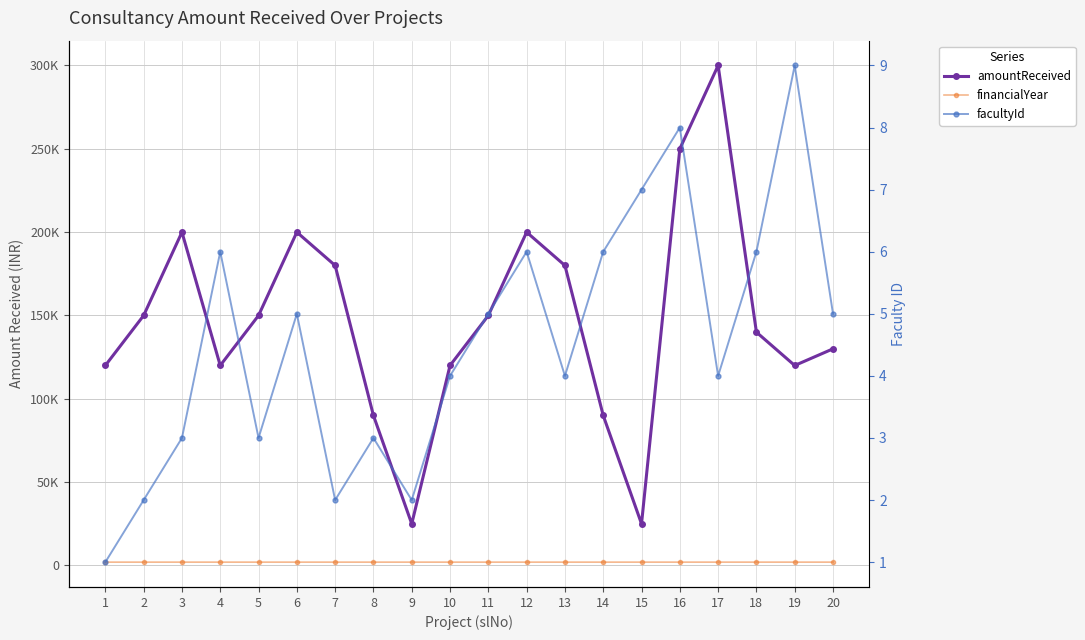

The value of amountReceived at 13 is 76376. True or false?

False